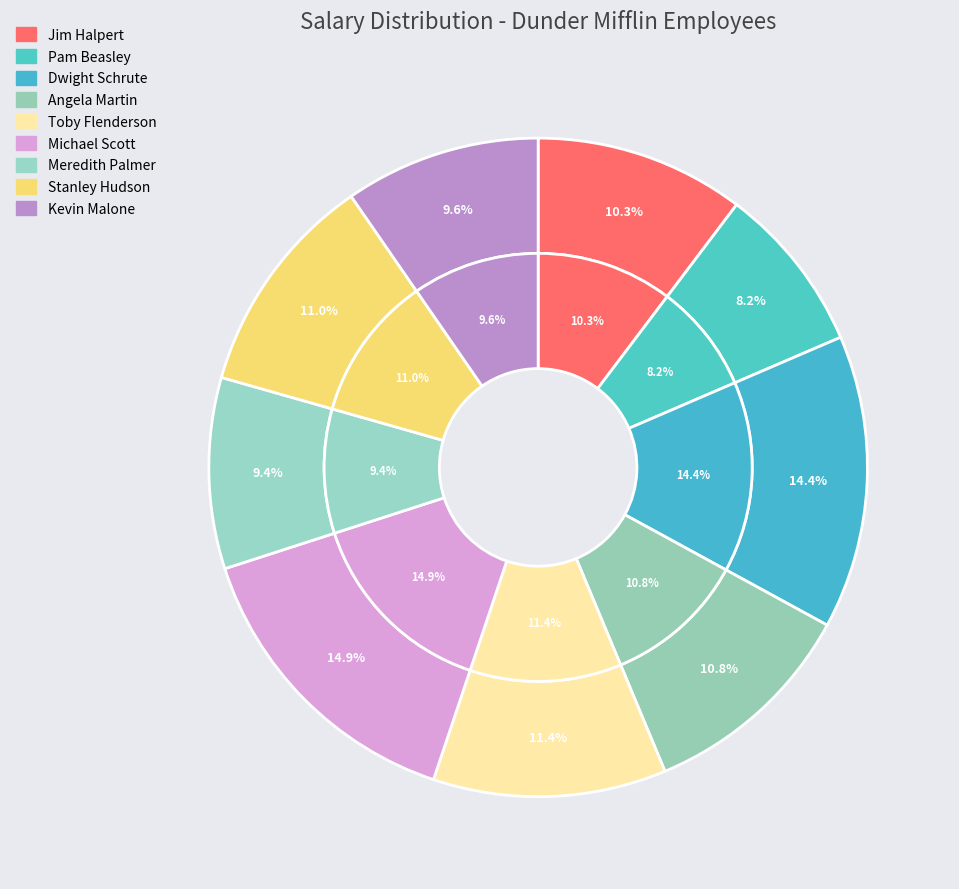

To the nearest percent, what portion does Jim Halpert represent?

10%